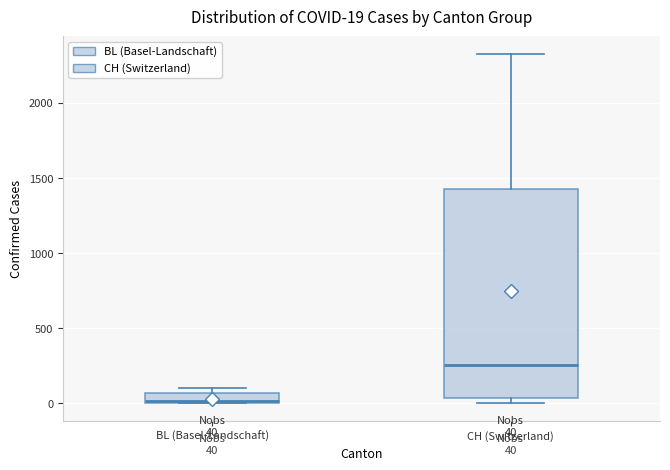

Which box is the tallest, from its lower edge to its upper edge?

CH (Switzerland)